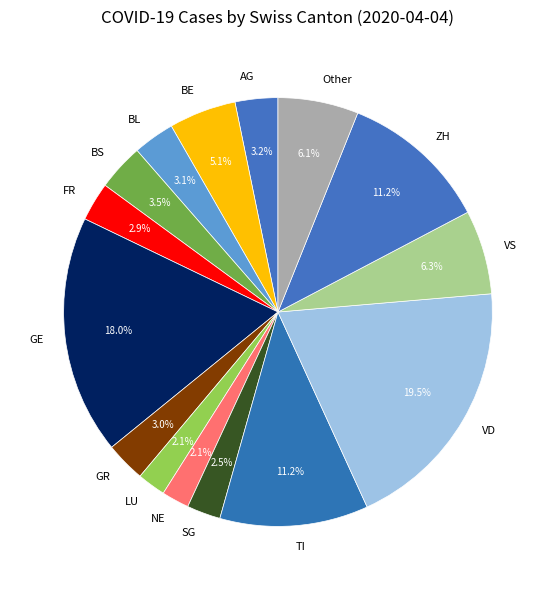

How many slices are in this pie chart?

15